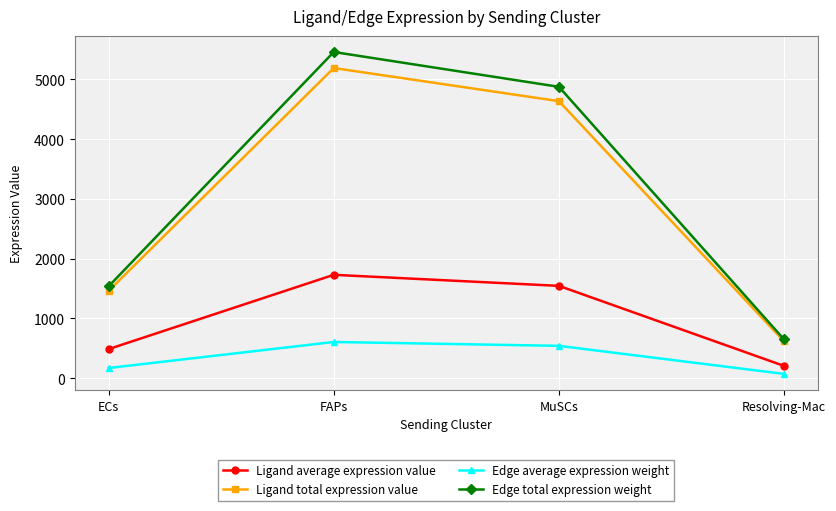

Rank the series at FAPs from highest to lowest value.

Edge total expression weight, Ligand total expression value, Ligand average expression value, Edge average expression weight